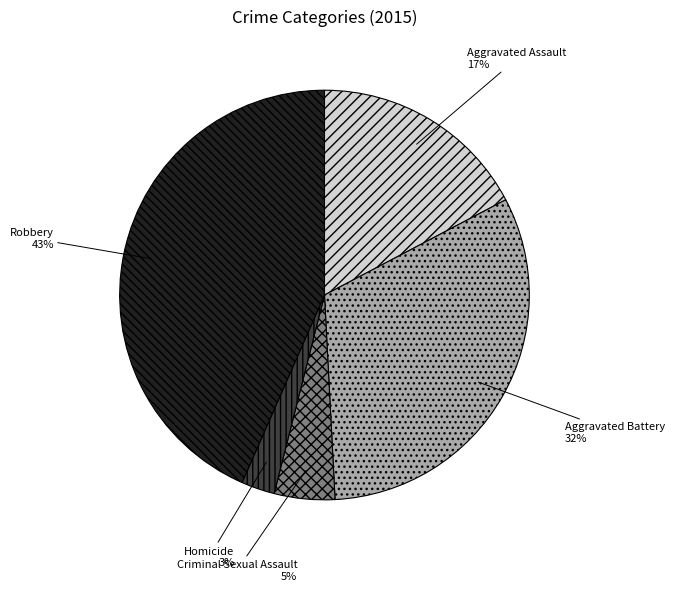

Is the sum of Aggravated Battery and Homicide greater than half?

No